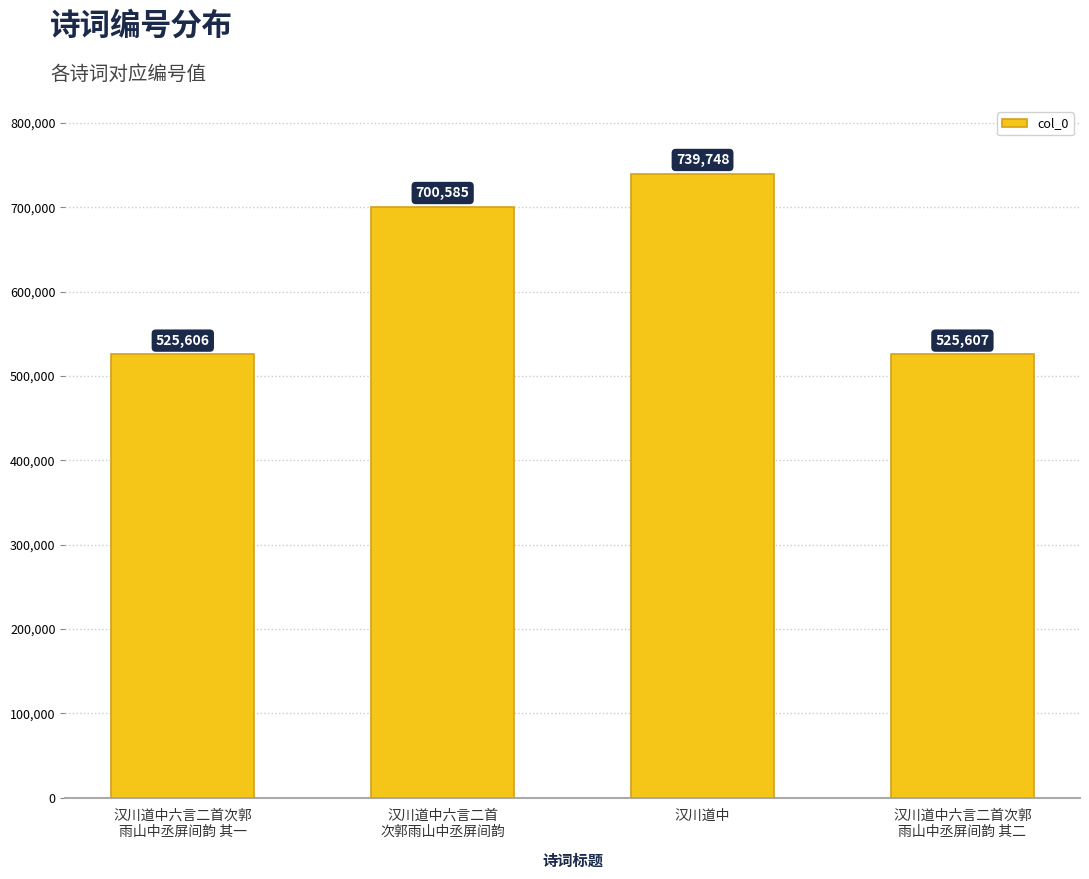

What is the minimum value shown in the chart?

525606